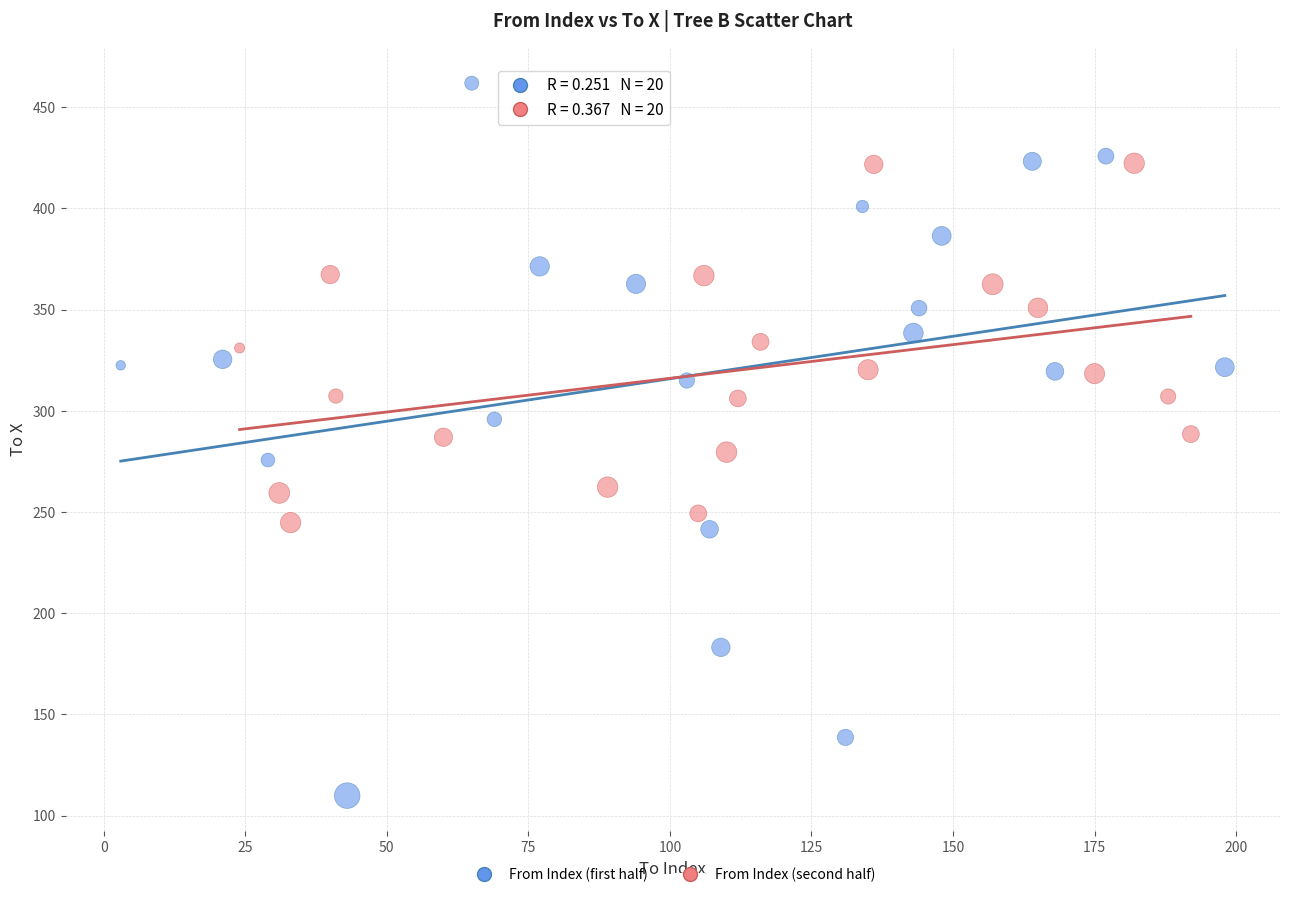

Which series reaches the maximum Y coordinate?

From Index (first half)